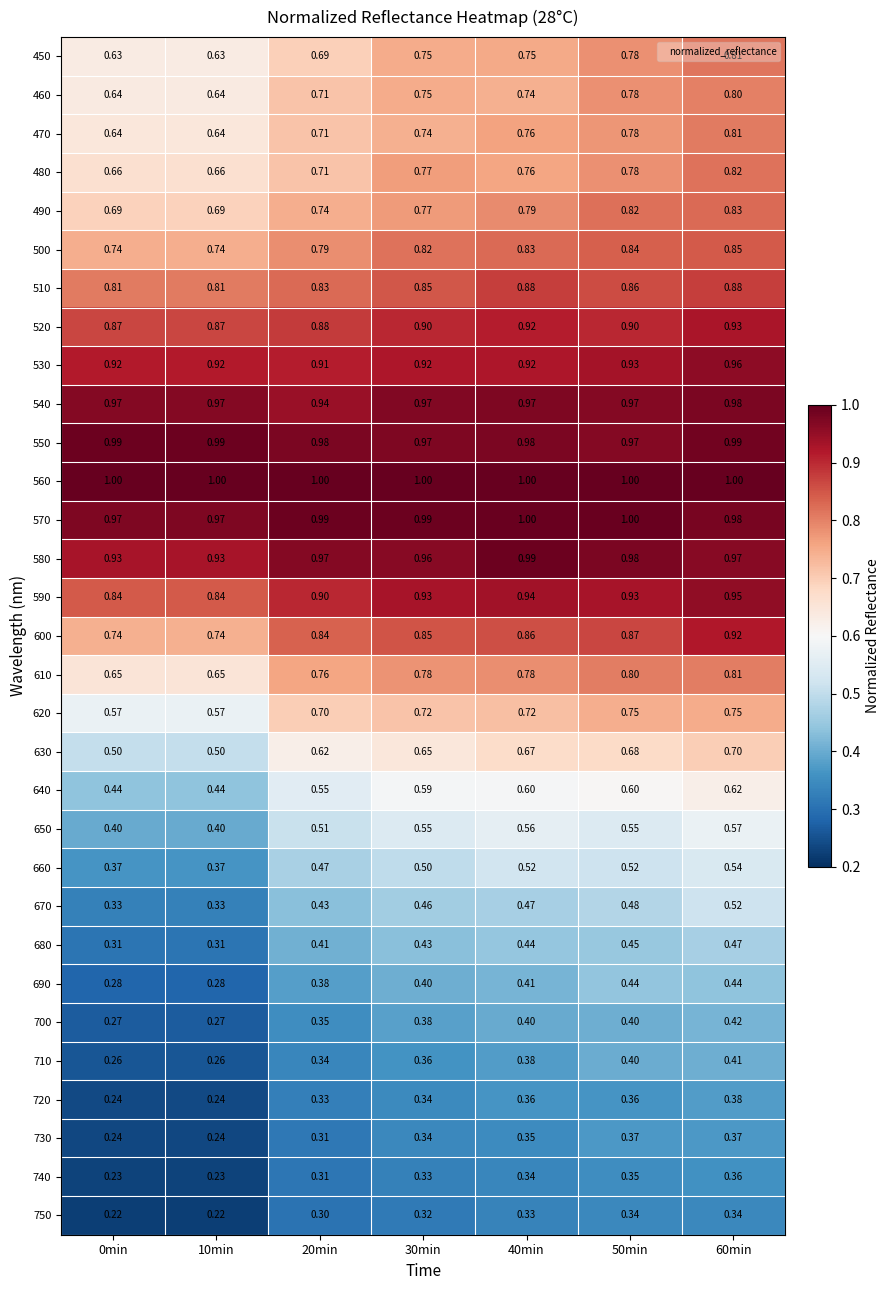

Between 20min and 40min, which series saw the biggest shift?

450